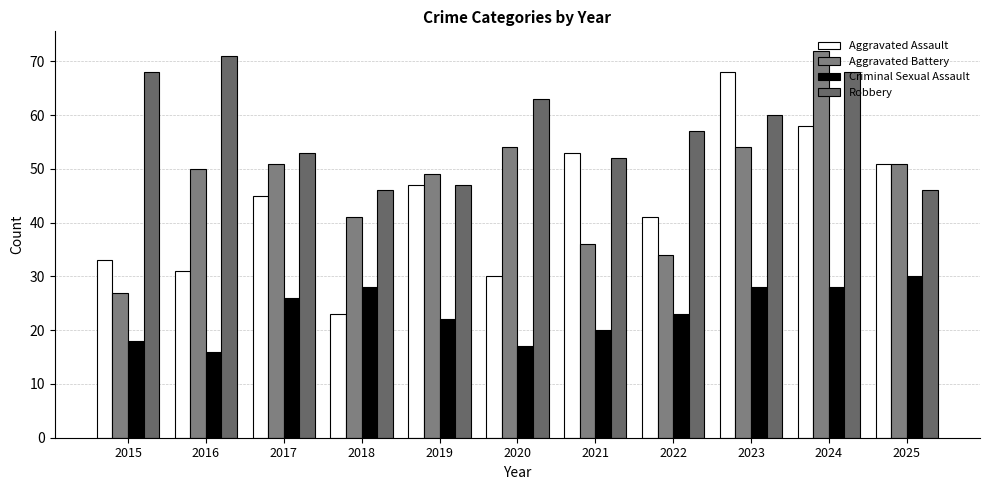

What are all the series names shown in the legend?

Aggravated Assault, Aggravated Battery, Criminal Sexual Assault, Robbery